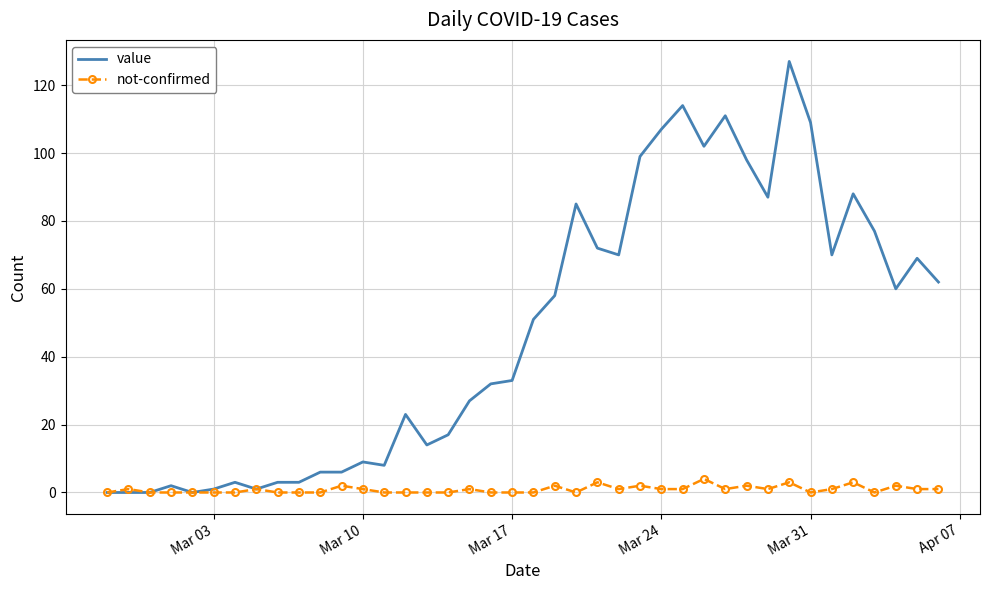

What is the greatest value displayed?

127